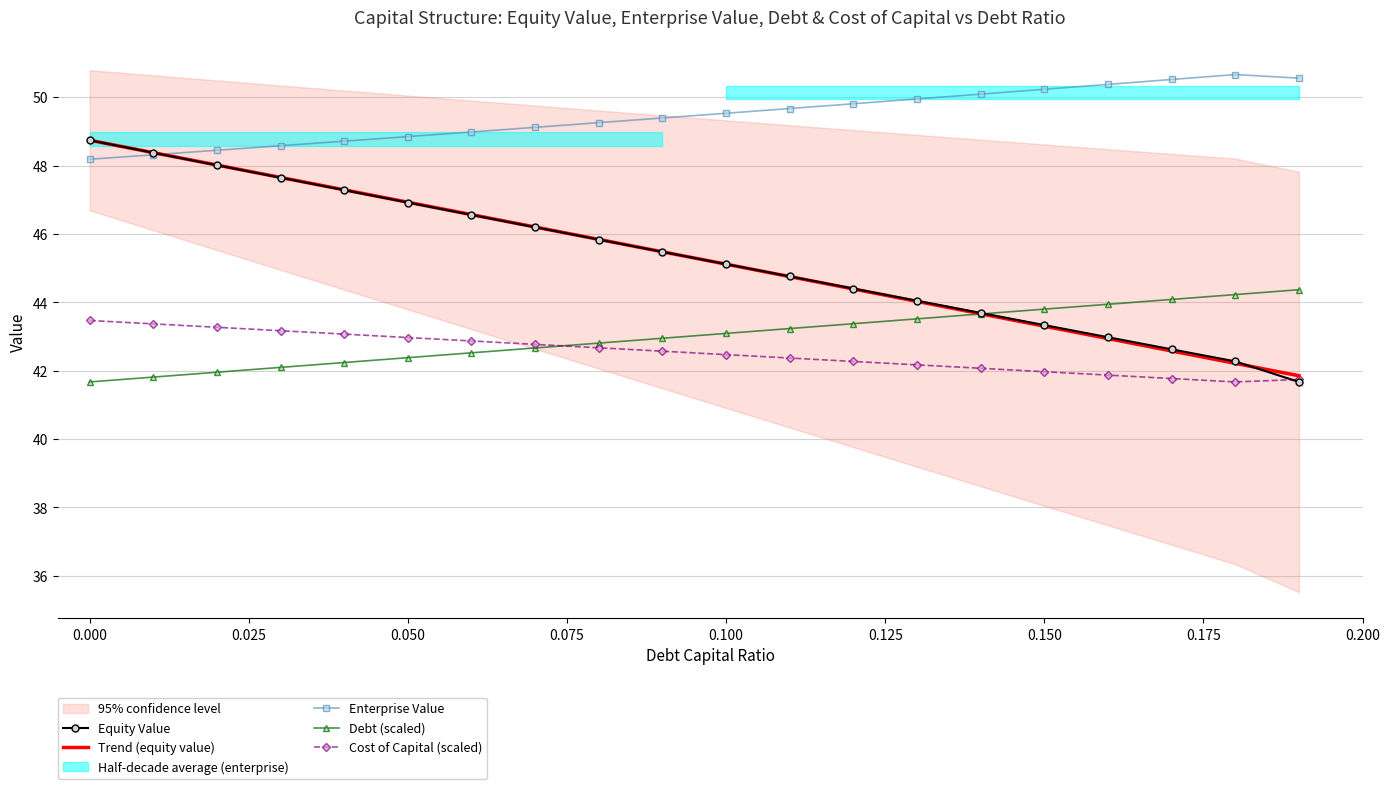

How many data points in Cost of Capital (scaled) are less than 42?

5